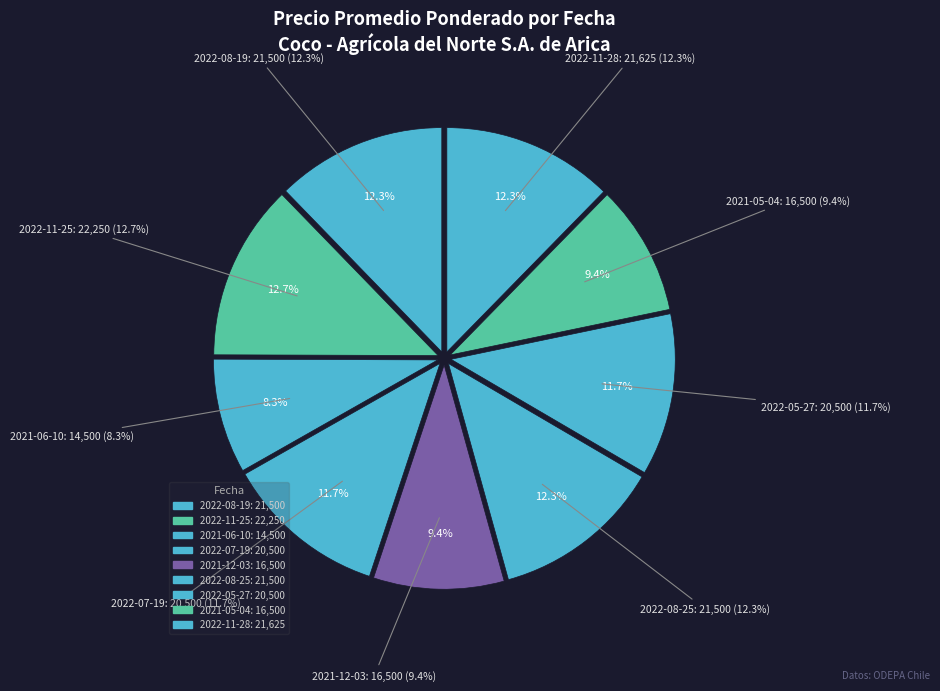

Is there a majority slice in this chart?

No